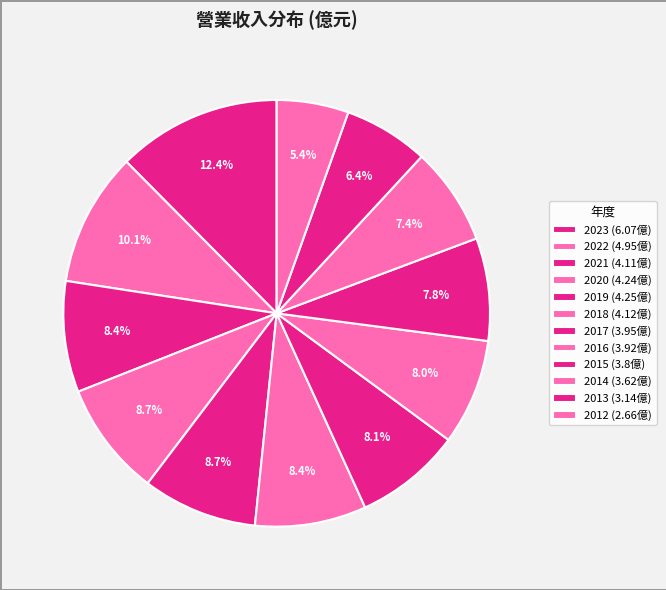

Rank the categories by value from lowest to highest.

2012, 2013, 2014, 2015, 2016, 2017, 2021, 2018, 2020, 2019, 2022, 2023